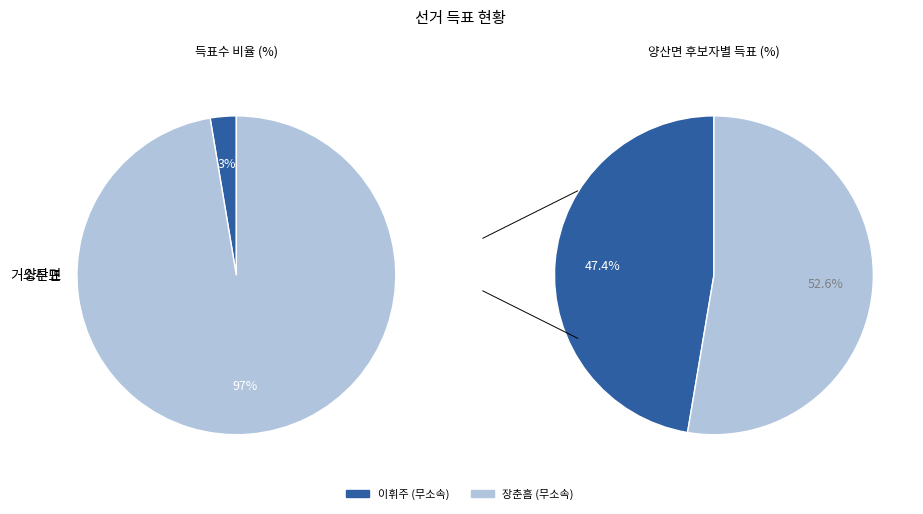

Which series has the widest spread of values?

장춘흠